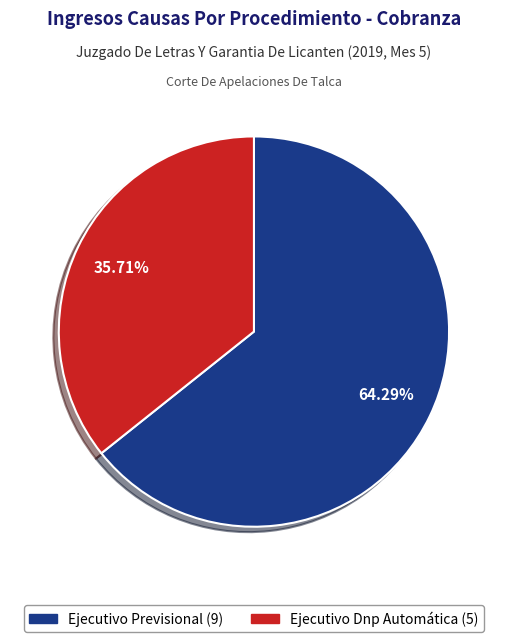

Approximately how many times larger is the value at Ejecutivo Previsional compared to Ejecutivo Dnp Automática?

1.8